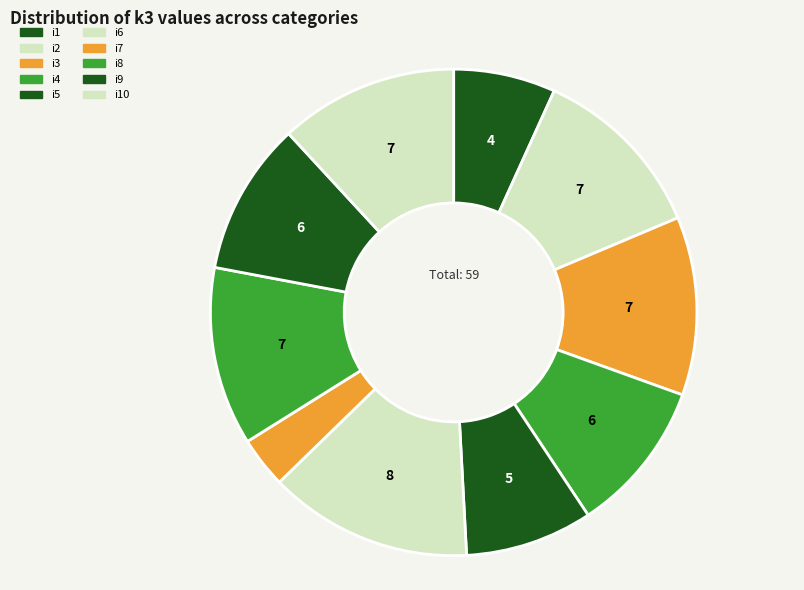

What is the change in value from i4 to i5?

-1